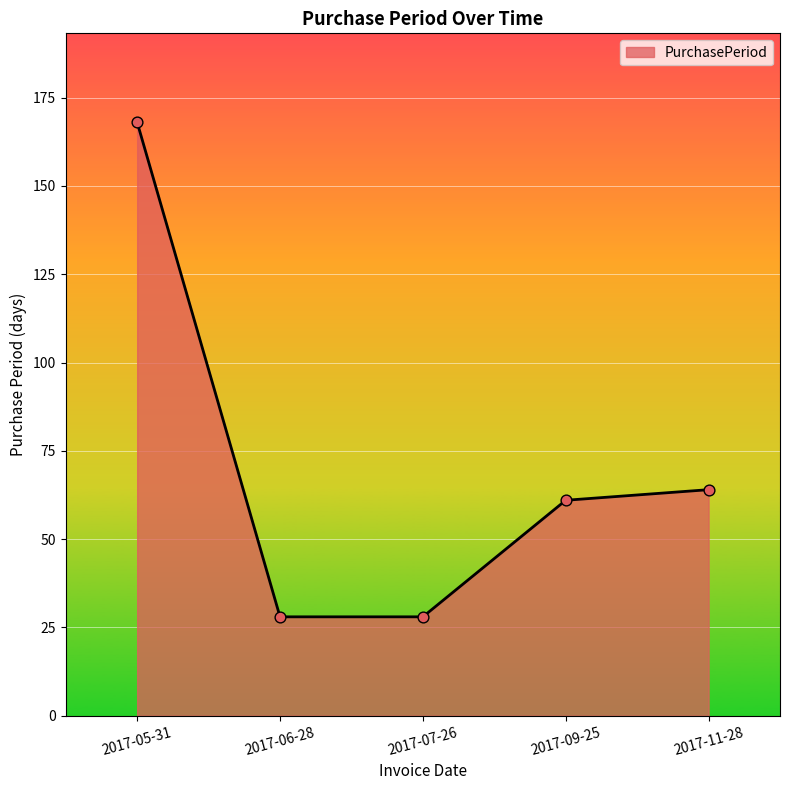

What is the ratio of the value at 2017-05-31 to the value at 2017-11-28?

2.6